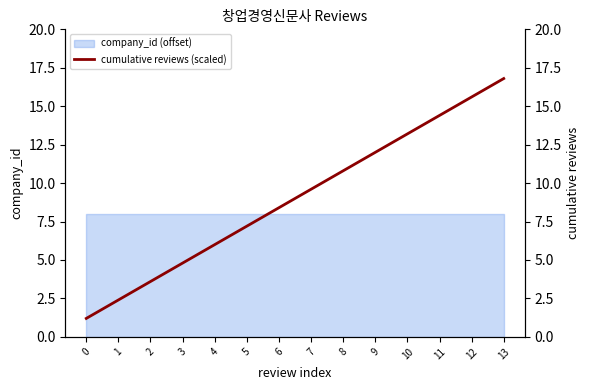

What is the sum of all values?

126.0